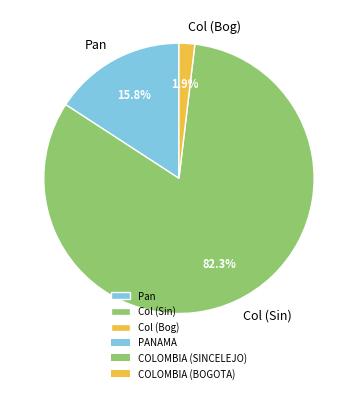

Which slice represents more than half of the pie?

Col (Sin)